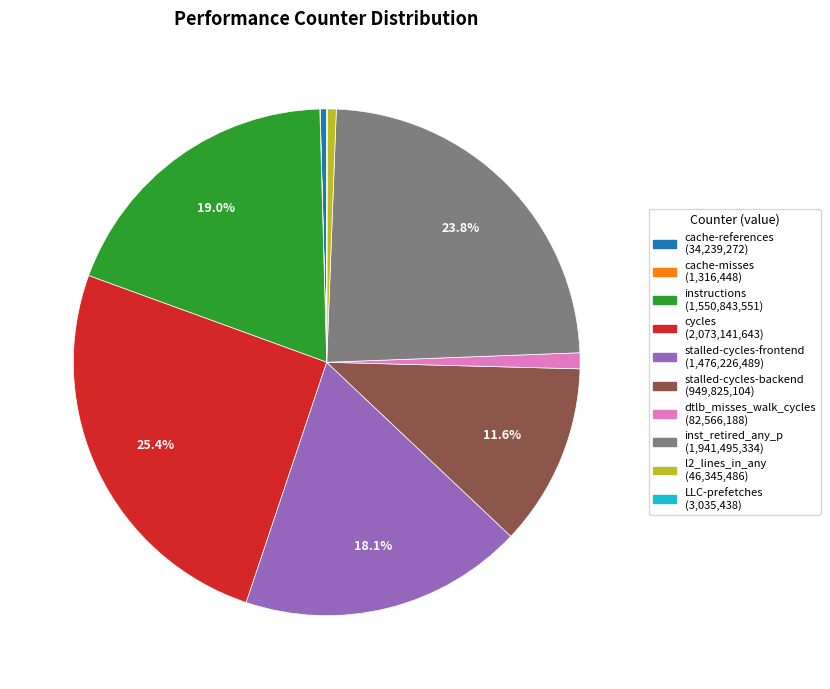

Between l2_lines_in_any and inst_retired_any_p, which is larger?

inst_retired_any_p